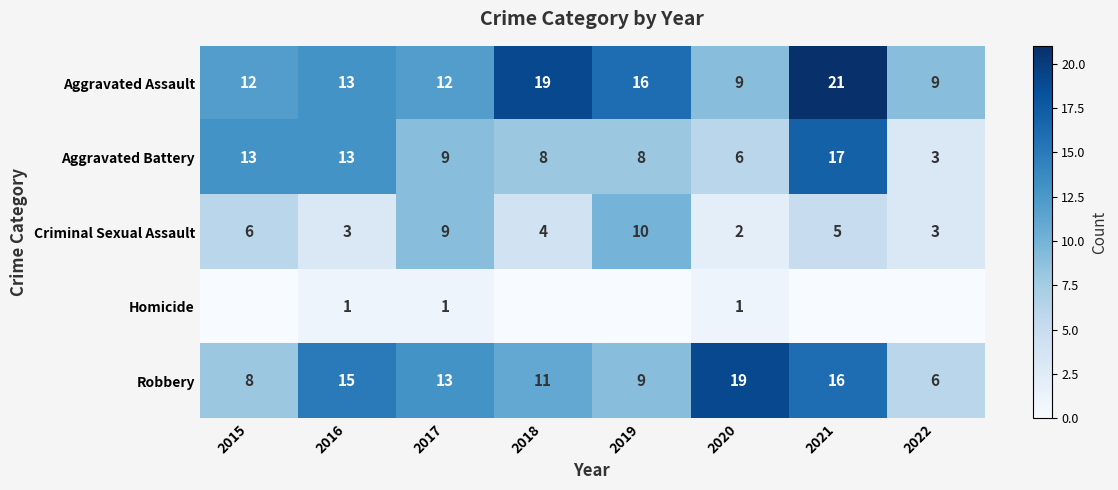

How many distinct data groups are displayed?

5